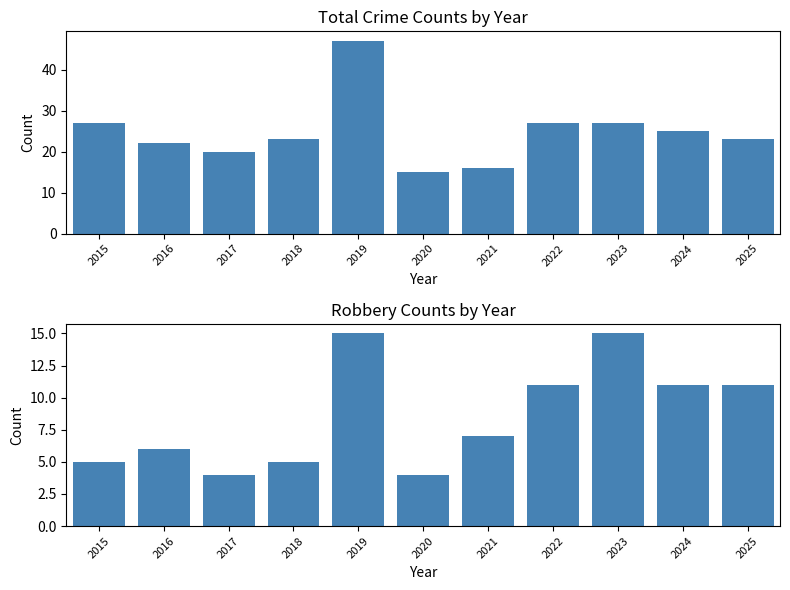

What is the approximate value of Total at 2015?

27